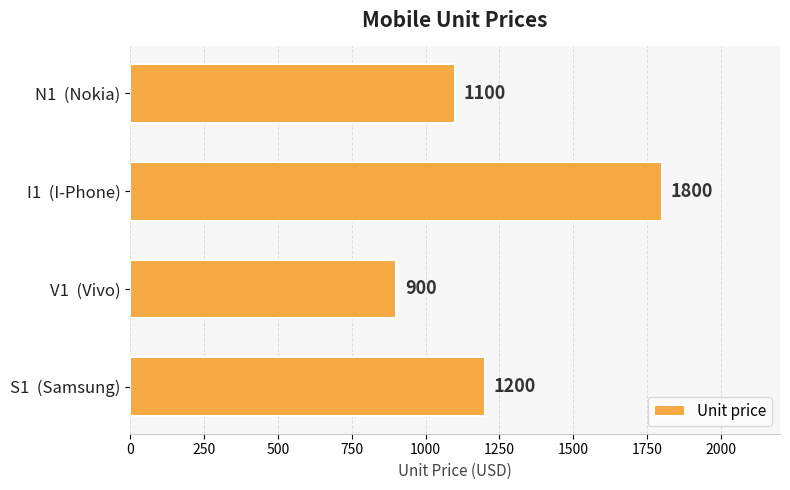

At which category does the chart reach its minimum across all series?

V1  (Vivo)